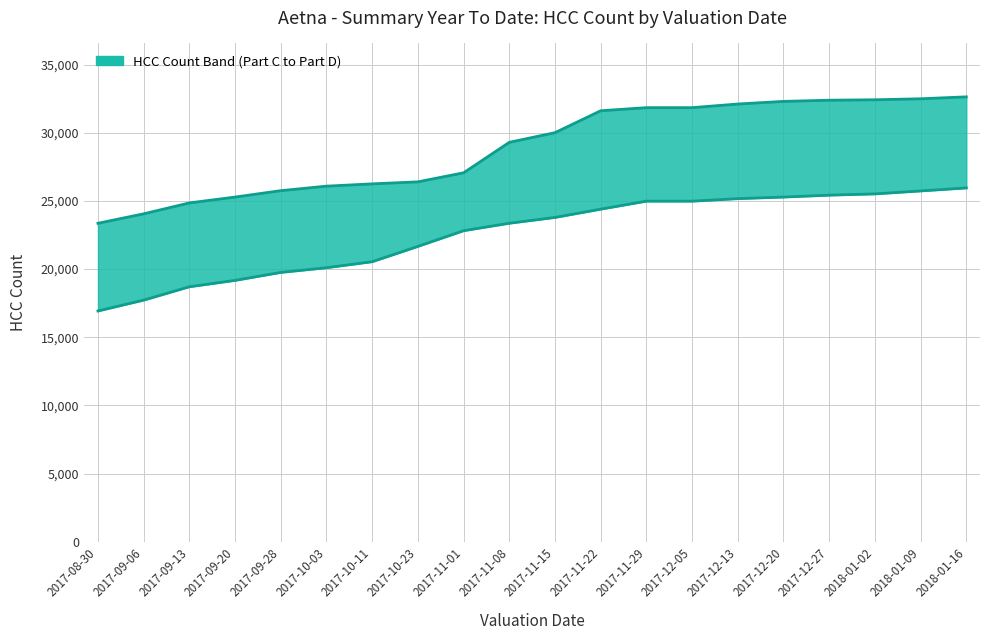

What is the sum of all Part C HCC Count values?

452029